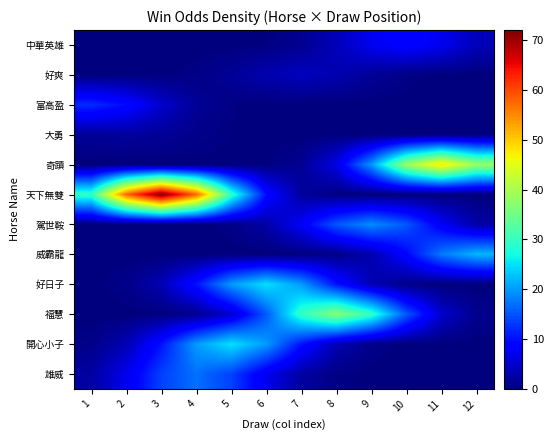

Reading left to right, list all the values displayed in this chart.

中華英雄: 1=0.0	2=0.0	3=0.0	4=0.0	5=0.0	6=0.3	7=1.2	8=3.7	9=7.2	10=9.0	11=7.2	12=3.7
好爽: 1=0.0	2=0.0	3=0.1	4=0.5	5=1.6	6=3.2	7=4.0	8=3.2	9=1.6	10=0.5	11=0.1	12=0.0
富高盈: 1=12.0	2=9.6	3=4.9	4=1.6	5=0.3	6=0.0	7=0.0	8=0.0	9=0.0	10=0.0	11=0.0	12=0.0
大勇: 1=1.6	2=2.0	3=1.6	4=0.8	5=0.3	6=0.1	7=0.0	8=0.0	9=0.0	10=0.0	11=0.0	12=0.0
奇蹟: 1=0.0	2=0.0	3=0.0	4=0.0	5=0.0	6=0.2	7=1.4	8=6.5	9=19.7	10=38.4	11=48.0	12=38.4
天下無雙: 1=29.6	2=57.7	3=72.0	4=57.7	5=29.6	6=9.7	7=2.1	8=0.3	9=0.0	10=0.0	11=0.0	12=0.0
駕世鞍: 1=0.0	2=0.0	3=0.0	4=0.1	5=0.5	6=2.6	7=7.8	8=15.2	9=19.0	10=15.2	11=7.8	12=2.6
威霸龍: 1=0.0	2=0.0	3=0.0	4=0.0	5=0.0	6=0.0	7=0.1	8=0.6	9=3.0	10=9.0	11=17.6	12=22.0
好日子: 1=0.1	2=0.7	3=3.4	4=10.3	5=20.0	6=25.0	7=20.0	8=10.3	9=3.4	10=0.7	11=0.1	12=0.0
福慧: 1=0.0	2=0.0	3=0.1	4=1.1	5=5.0	6=15.2	7=29.6	8=37.0	9=29.6	10=15.2	11=5.0	12=1.1
開心小子: 1=0.7	2=3.4	3=10.3	4=20.0	5=25.0	6=20.0	7=10.3	8=3.4	9=0.7	10=0.1	11=0.0	12=0.0
雄威: 1=2.3	2=7.0	3=13.6	4=17.0	5=13.6	6=7.0	7=2.3	8=0.5	9=0.1	10=0.0	11=0.0	12=0.0